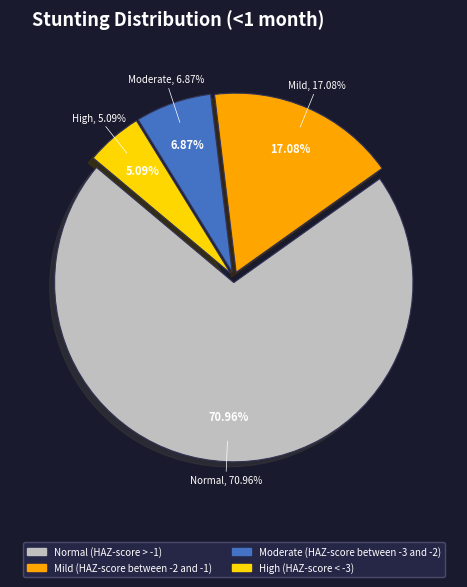

To the nearest percent, what is the difference between the largest and smallest slice percentages?

66%